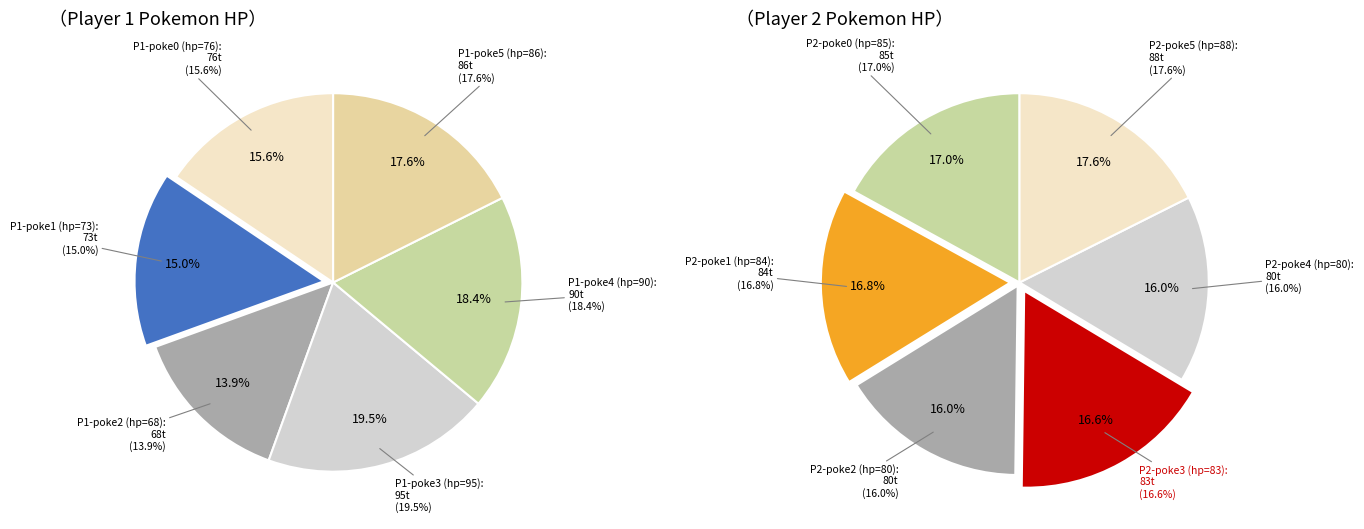

True or false: poke5 (hp=86) accounts for 18% of the total.

True